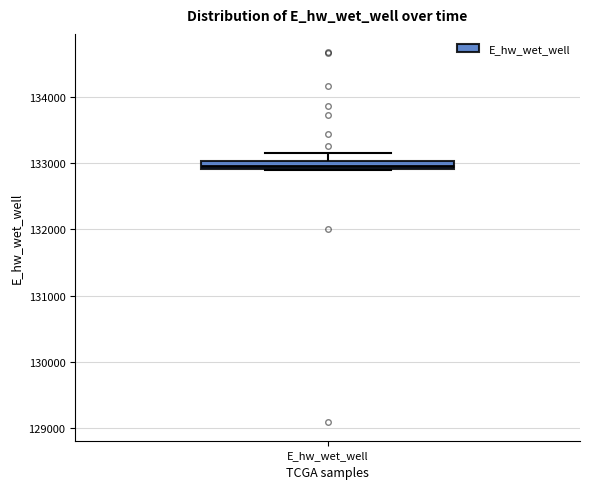

Where is the lower edge of the box for E_hw_wet_well on the y-axis? The values are not printed on the chart, so give them approximately, as read against the axis.

132900